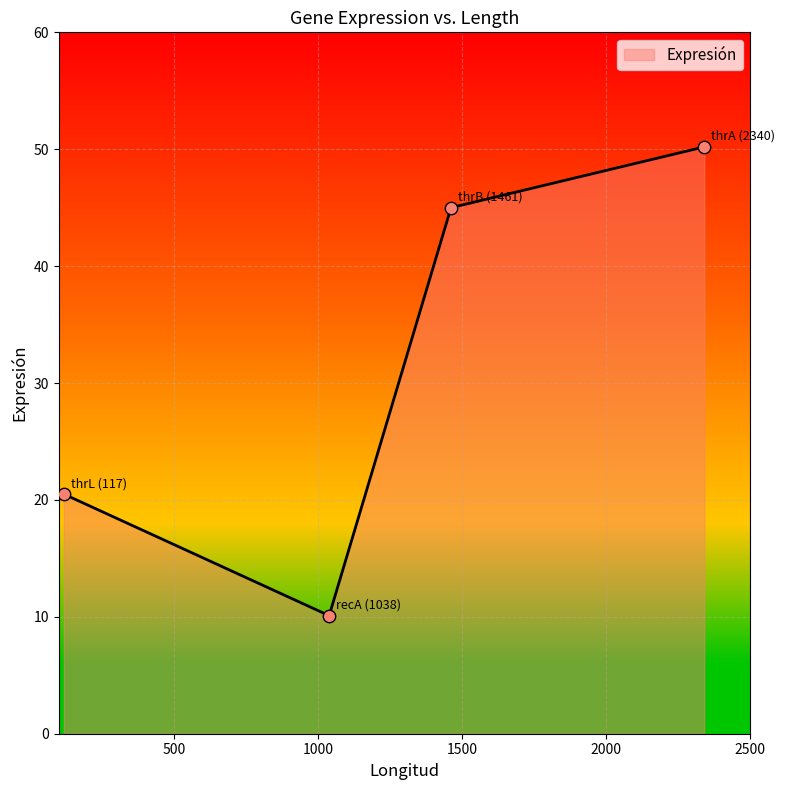

What is the difference between the maximum and minimum values?

40.1